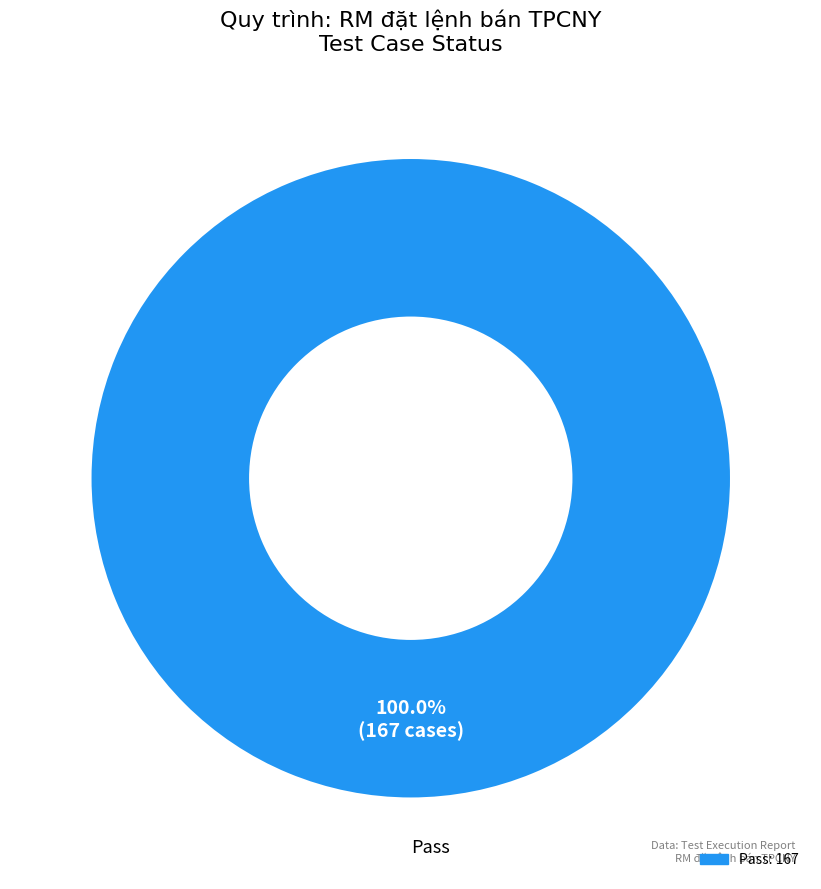

How many slices are in this pie chart?

1